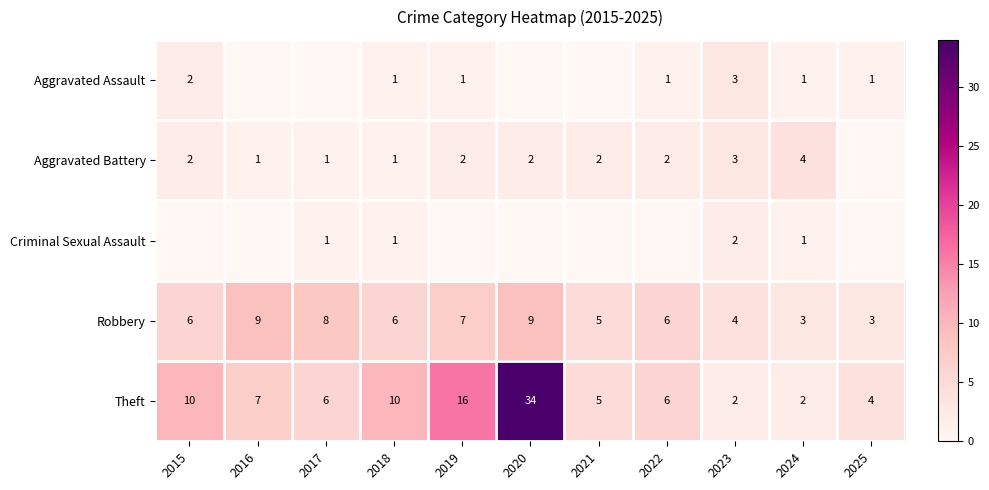

Which has a higher value, 2023 or 2017?

2023